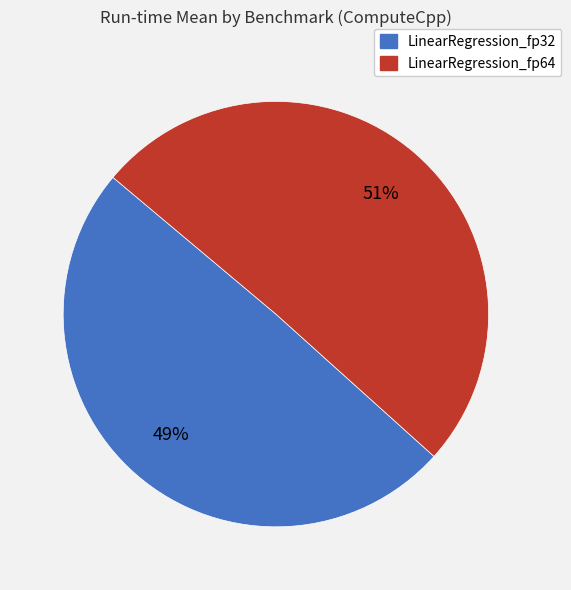

To the nearest percent, what is the combined percentage of LinearRegression_fp32 and LinearRegression_fp64?

100%